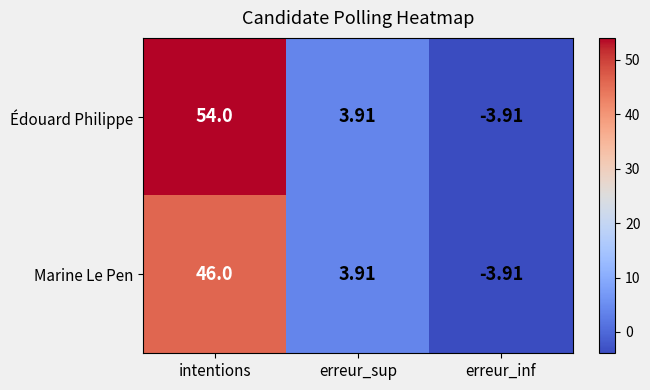

Which label corresponds to the smallest value in the chart?

erreur_inf